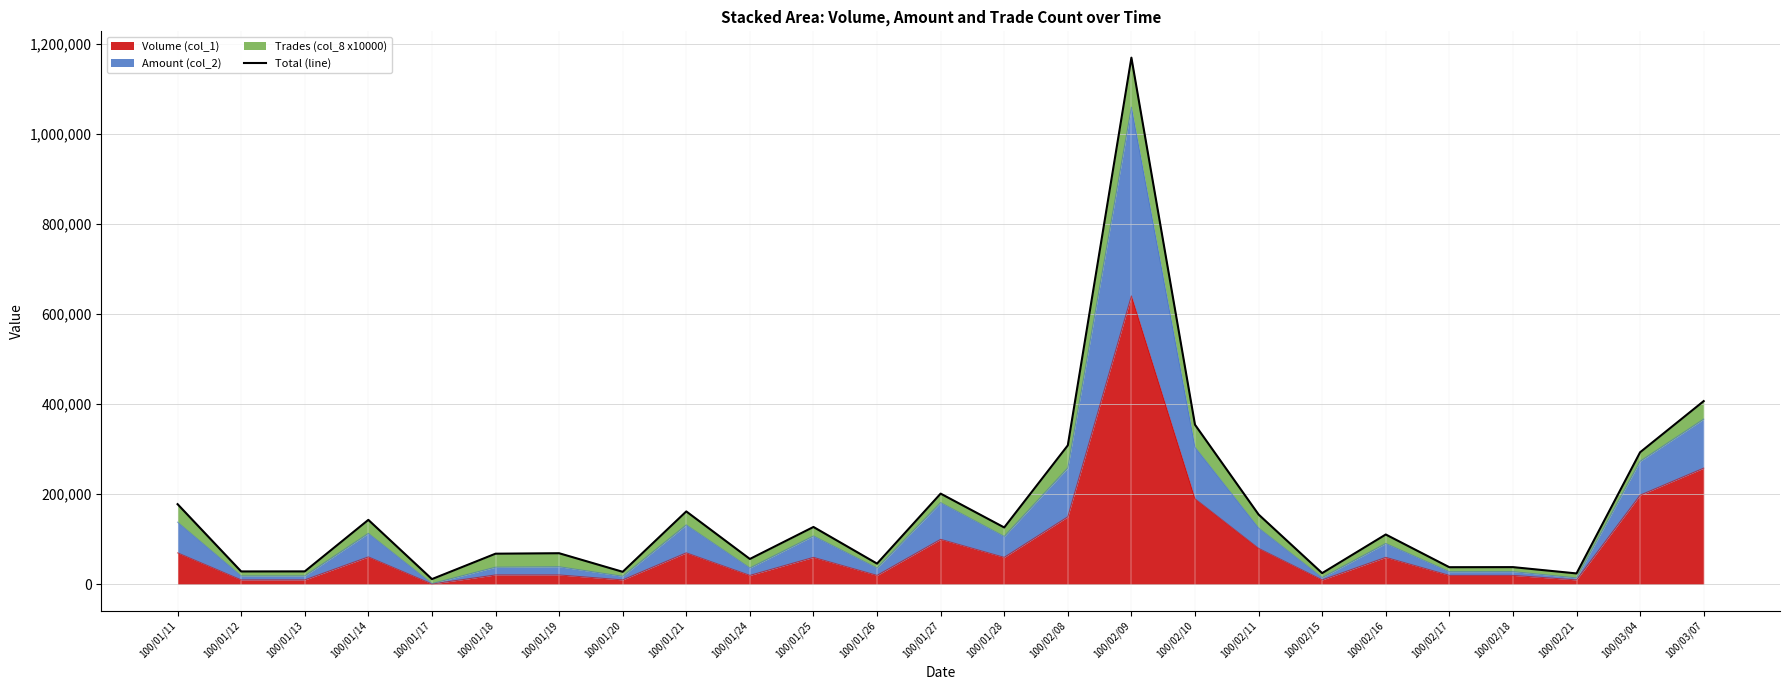

Rank the categories by value from lowest to highest.

100/01/17, 100/02/21, 100/02/15, 100/01/20, 100/01/12, 100/01/13, 100/02/17, 100/02/18, 100/01/26, 100/01/24, 100/01/18, 100/01/19, 100/02/16, 100/01/28, 100/01/25, 100/01/14, 100/02/11, 100/01/21, 100/01/11, 100/01/27, 100/03/04, 100/02/08, 100/02/10, 100/03/07, 100/02/09